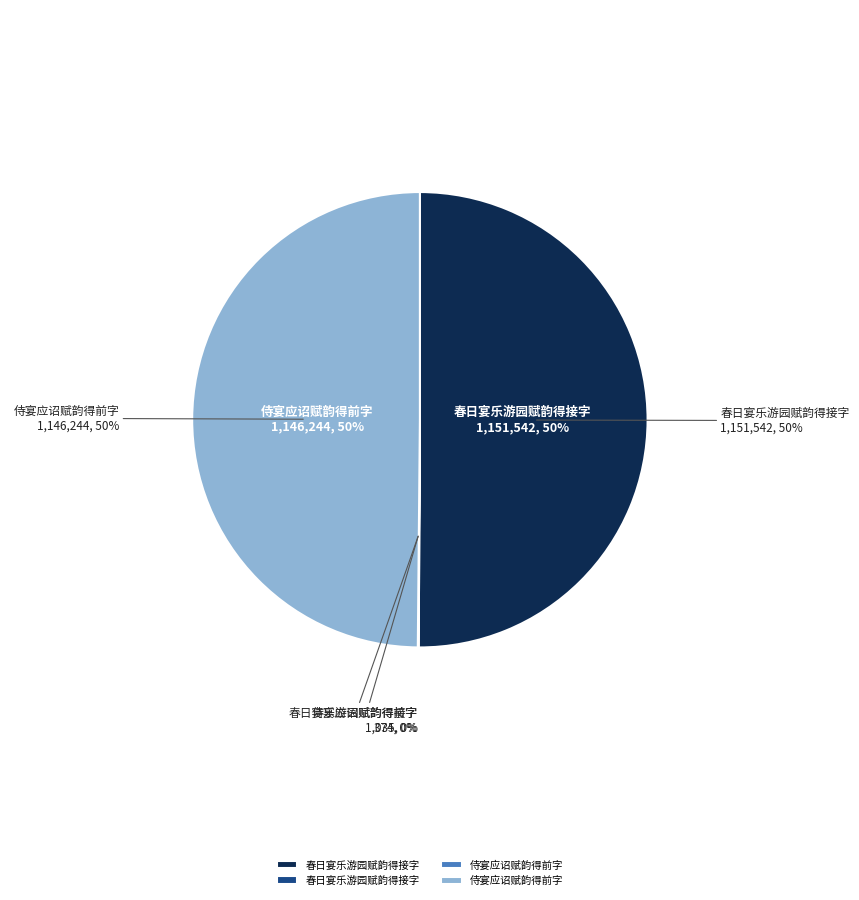

The 春日宴乐游园赋韵得接字 (1151542) slice represents 50% of the pie. True or false?

True